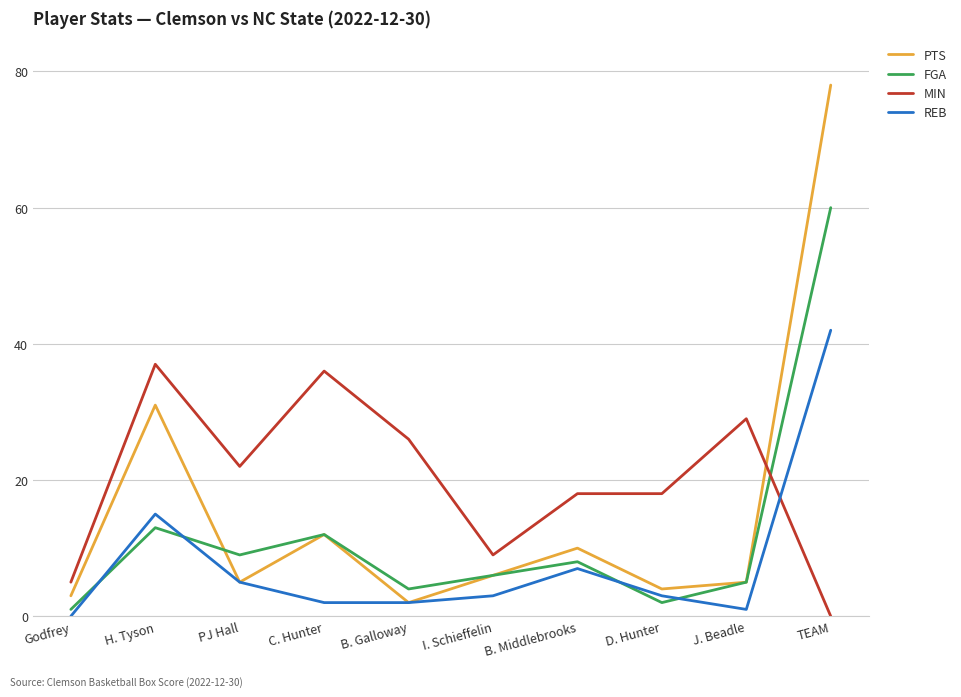

Which series has the widest spread of values?

PTS